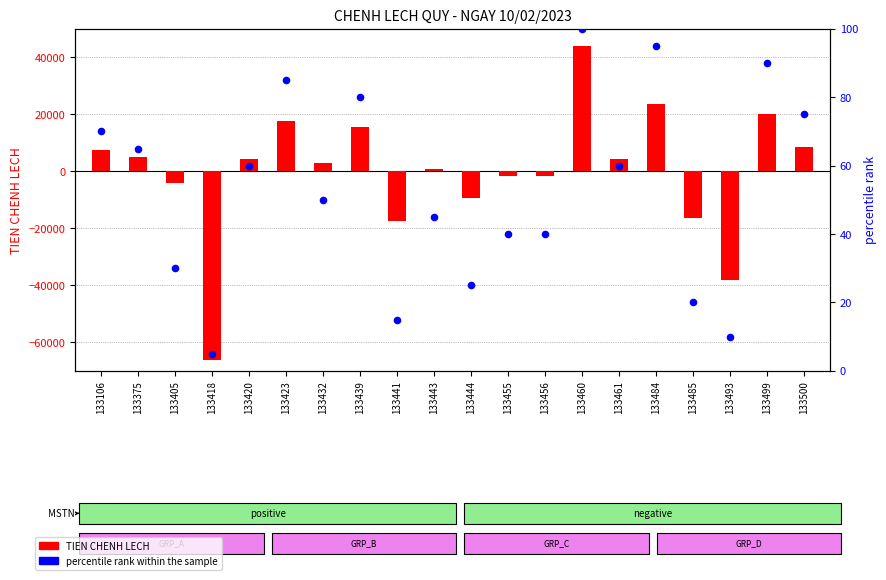

Which series contains the highest Y value?

TIEN CHENH LECH